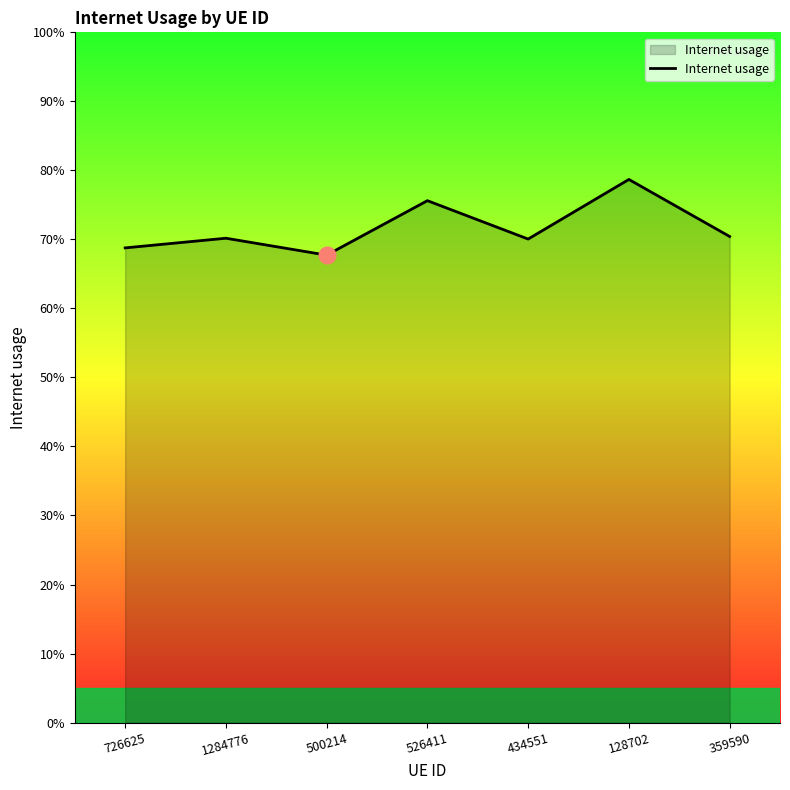

What position from the left is 1284776?

2